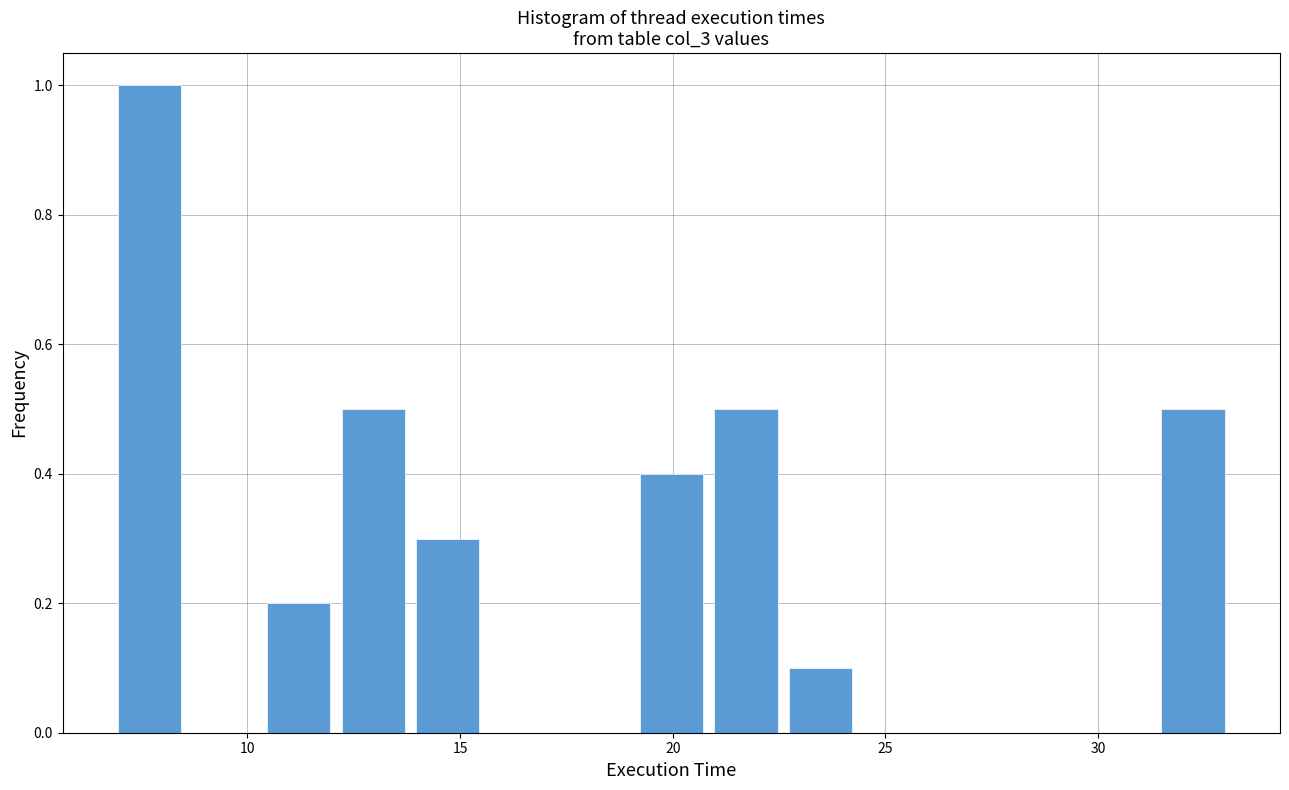

Read against the x-axis, roughly where is the centre of the tallest bar?

7.5